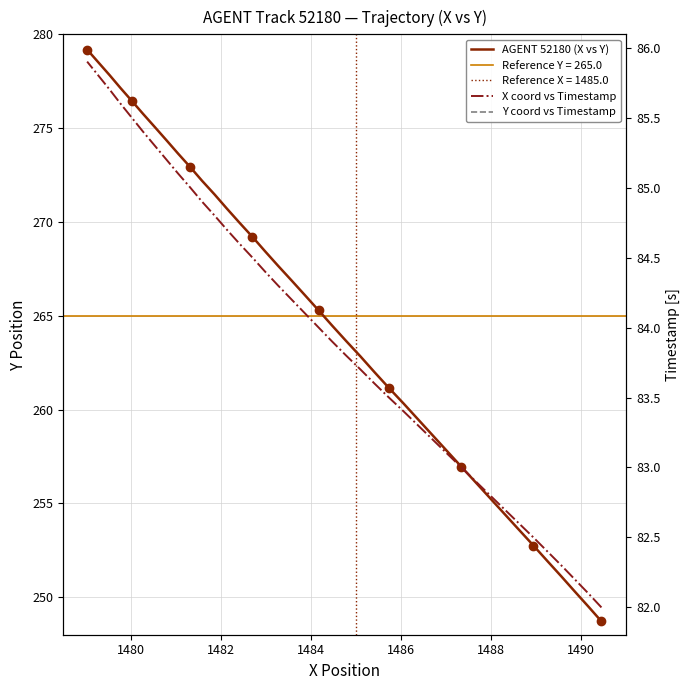

True or false: Y coord vs Timestamp has a value of 136.3 at 33.

False